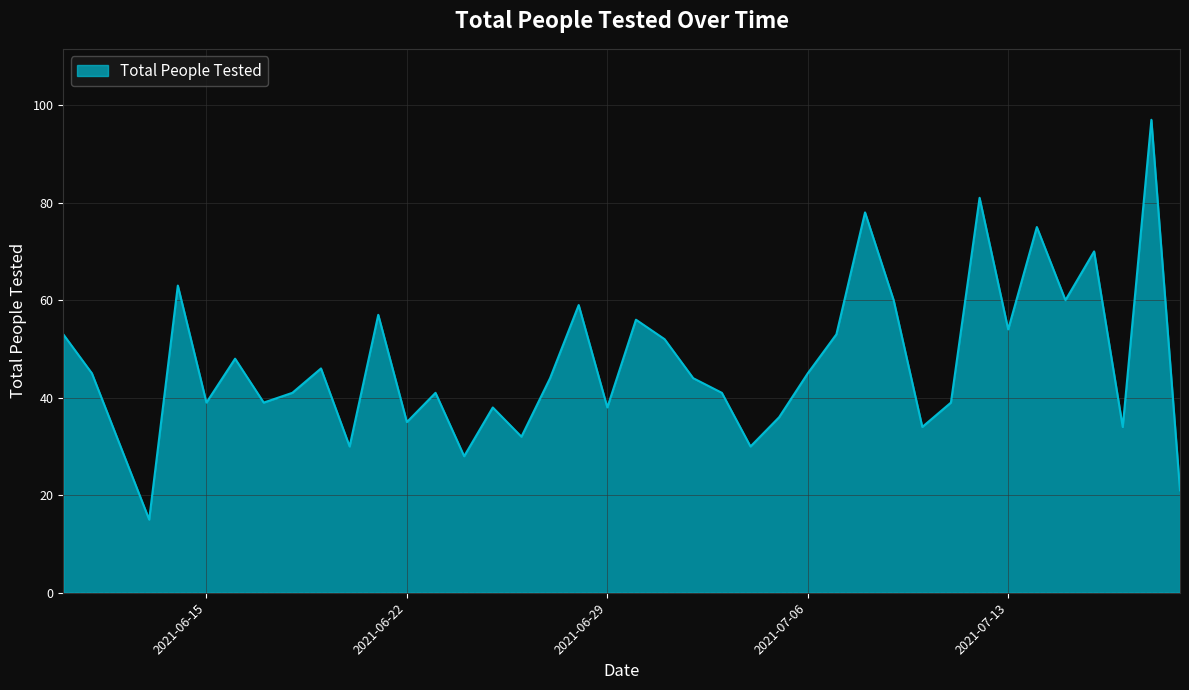

What is the smallest value displayed?

15